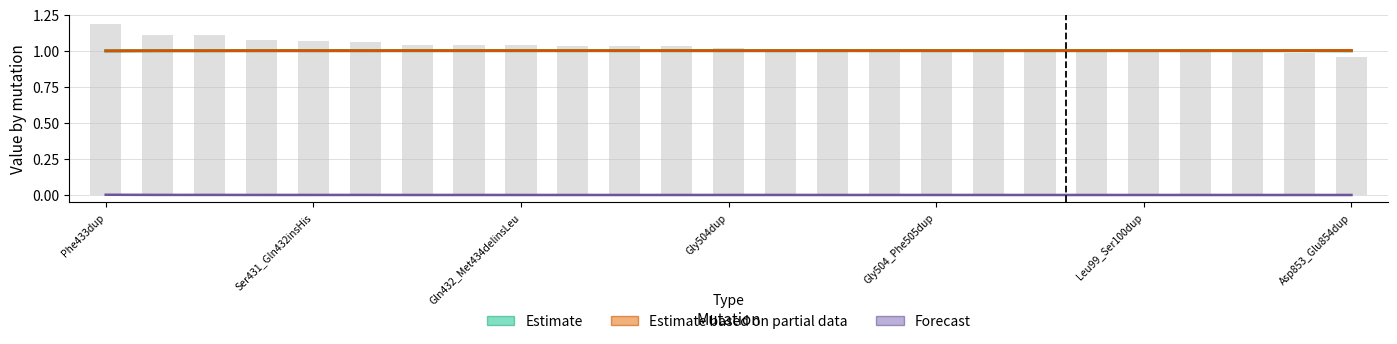

What is the total value across all series at Ser431_Gln432insHis?

2.0